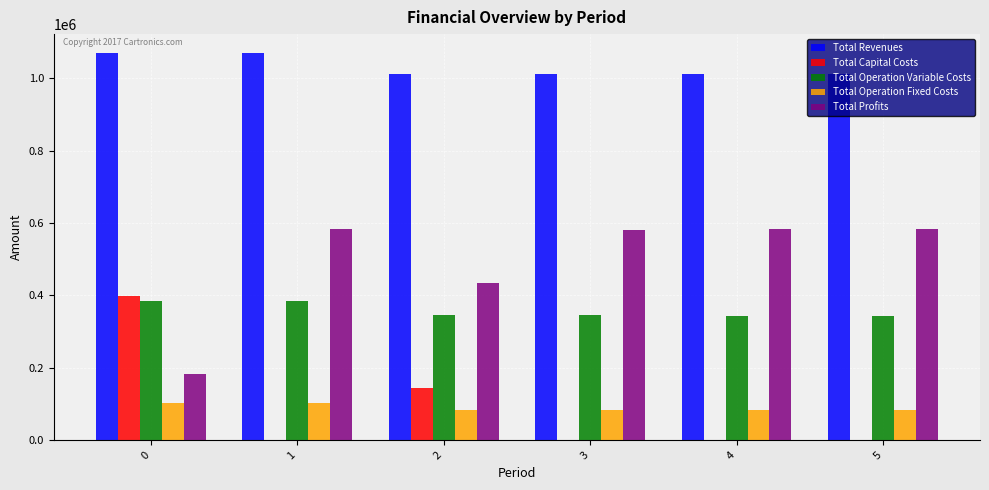

Count the number of categories in the chart.

6